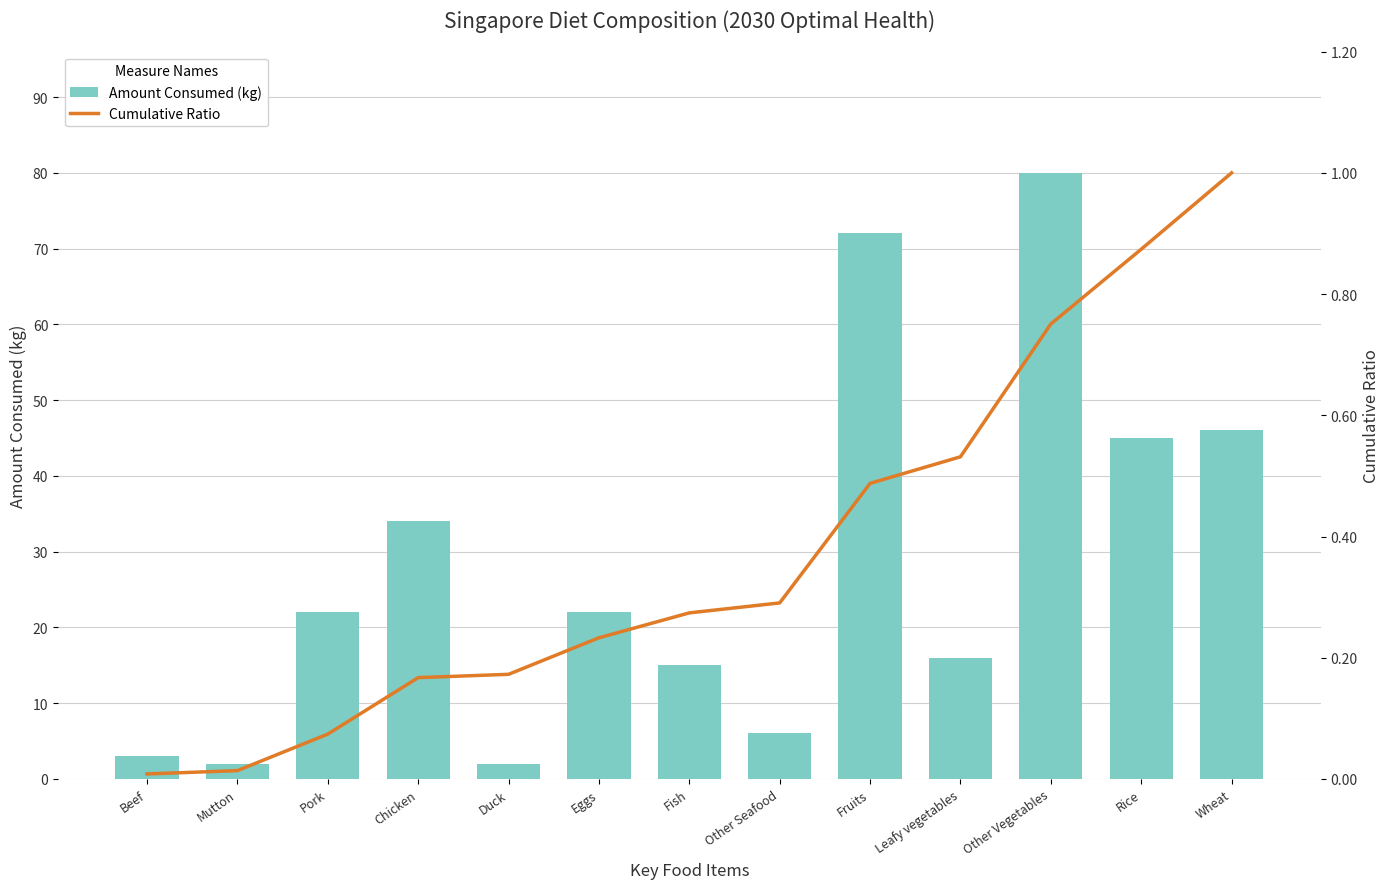

Are the bars grouped side by side (vs. stacked)?

Yes